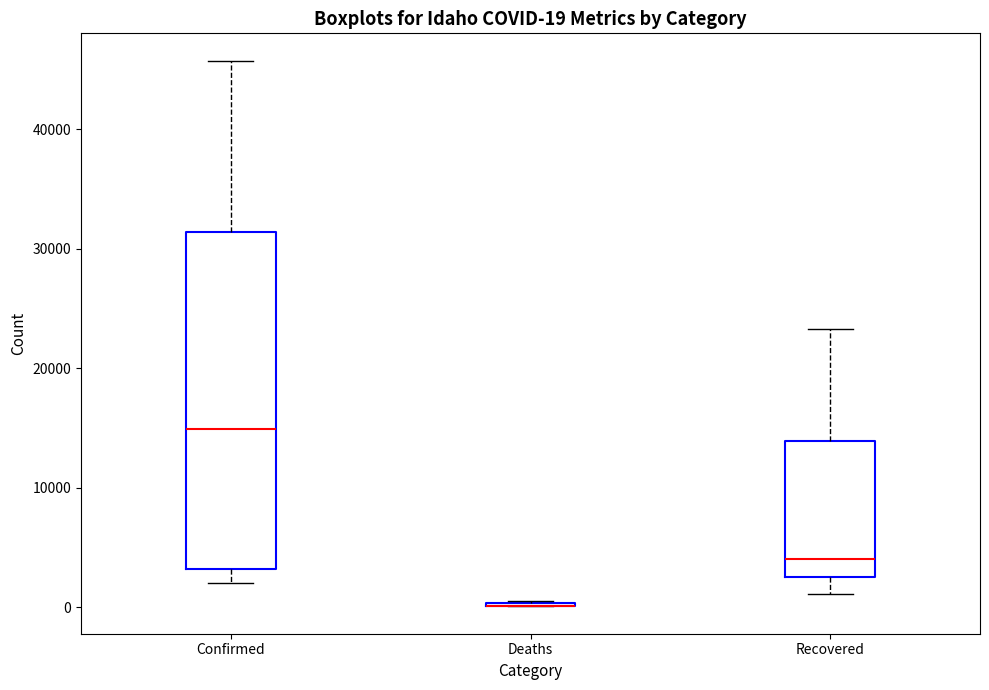

Which box is the tallest, from its lower edge to its upper edge?

Confirmed